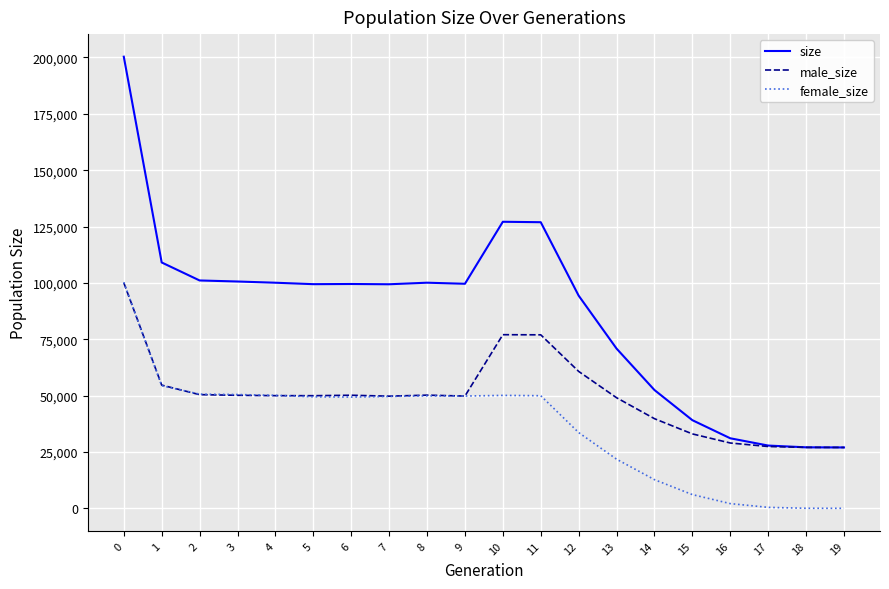

Which series has the largest total across all categories?

size